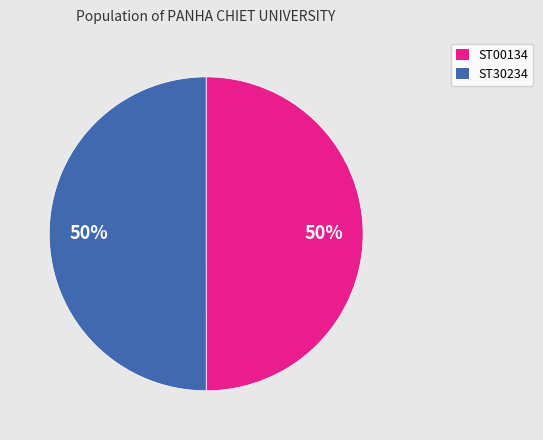

Count the number of slices in the pie.

2